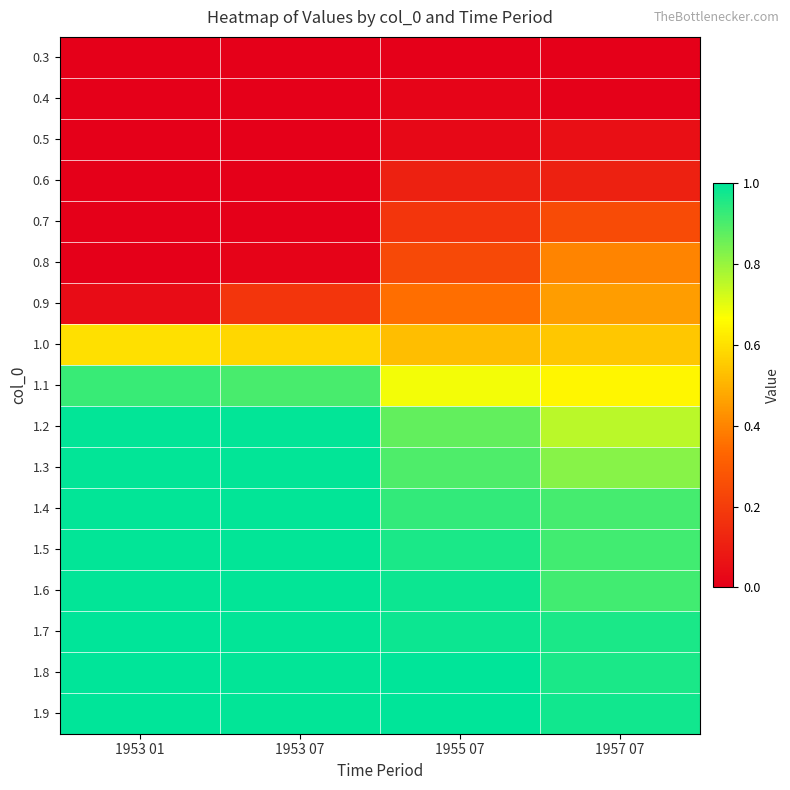

Rank the series at 1957 07 from lowest to highest value.

0.3, 0.4, 0.5, 0.6, 0.7, 0.8, 0.9, 1.0, 1.1, 1.2, 1.3, 1.4, 1.5, 1.6, 1.7, 1.8, 1.9